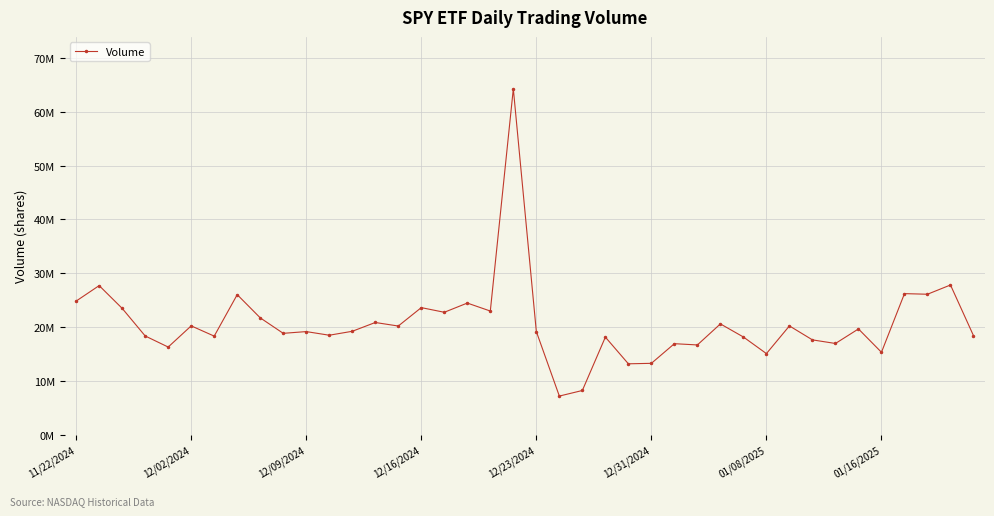

List the labels in order of value, largest first.

19, 38, 12/02/2024, 36, 37, 01/16/2025, 11/22/2024, 17, 15, 12/09/2024, 18, 16, 8, 13, 28, 12/31/2024, 31, 14, 34, 12, 20, 10, 9, 11, 39, 12/16/2024, 01/08/2025, 29, 23, 32, 33, 26, 27, 12/23/2024, 35, 30, 25, 24, 22, 21